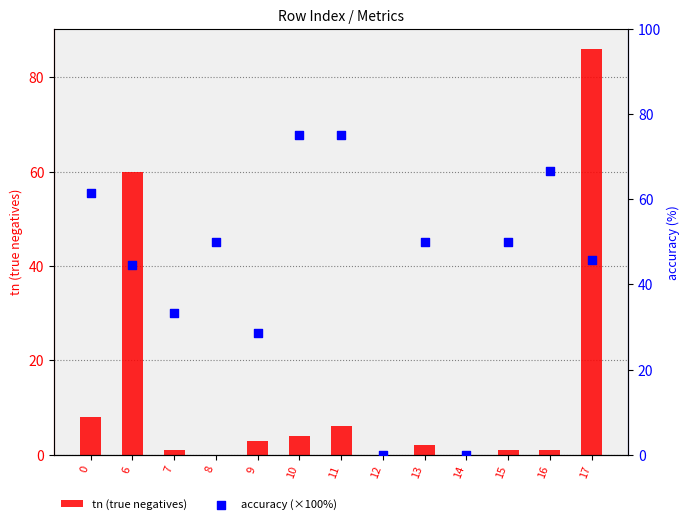

Is the value of accuracy (×100%) at 8 greater than the value of tn (true negatives) at 16?

Yes